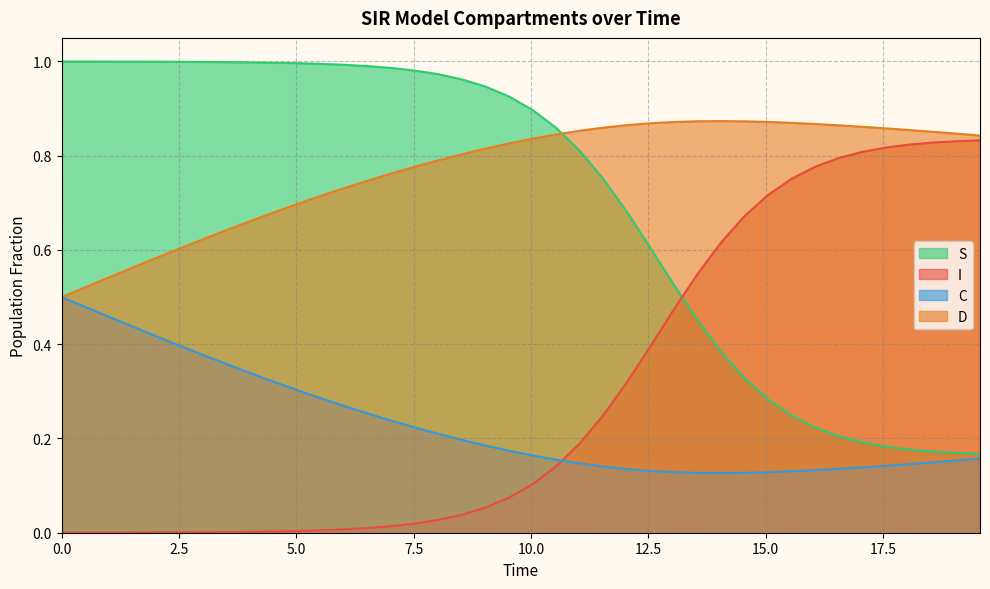

What is the difference between the highest and lowest values at 15.050167224080267?

0.7